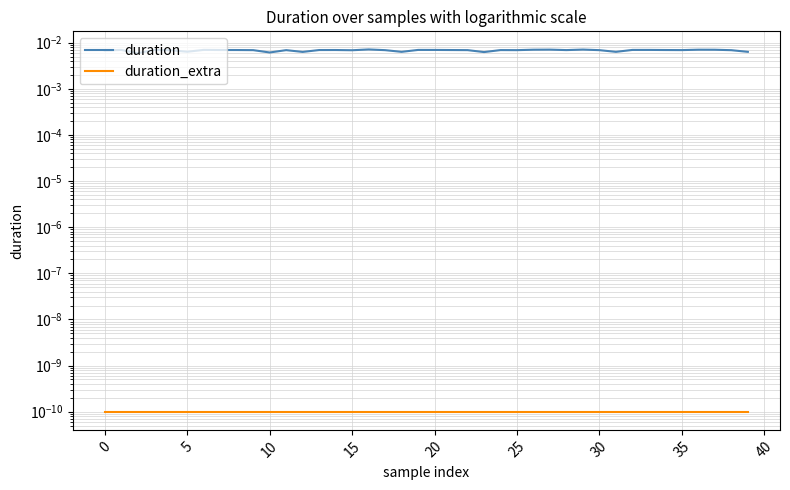

True or false: duration_extra and duration cross at least once.

False